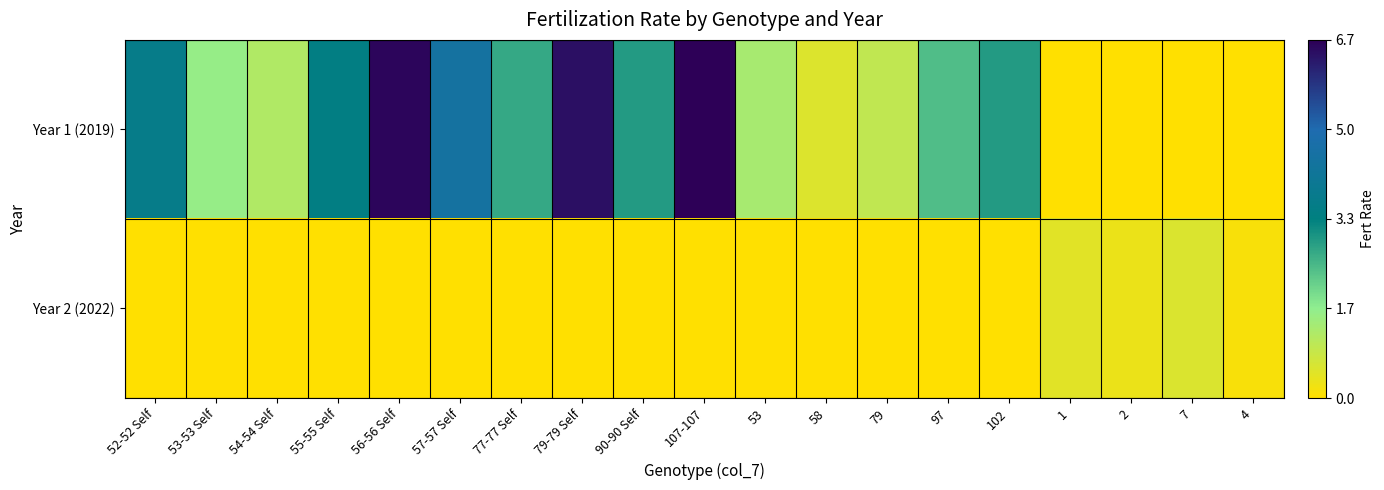

What is the total value across all series at 53?

1.3